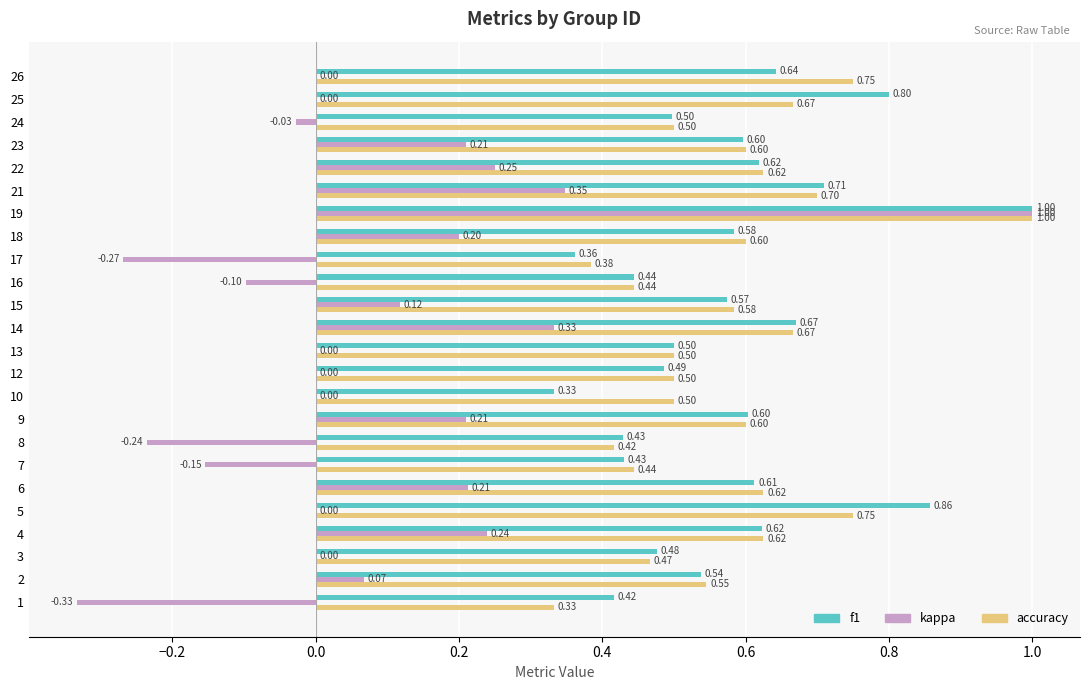

What is the maximum value for f1?

1.0